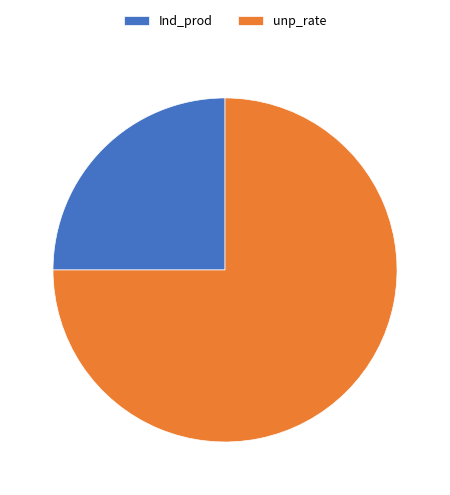

Is the sum of Ind_prod and unp_rate greater than half?

Yes